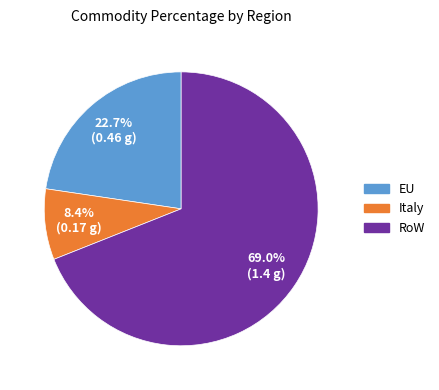

What percentage is the Italy slice, to the nearest percent?

8%